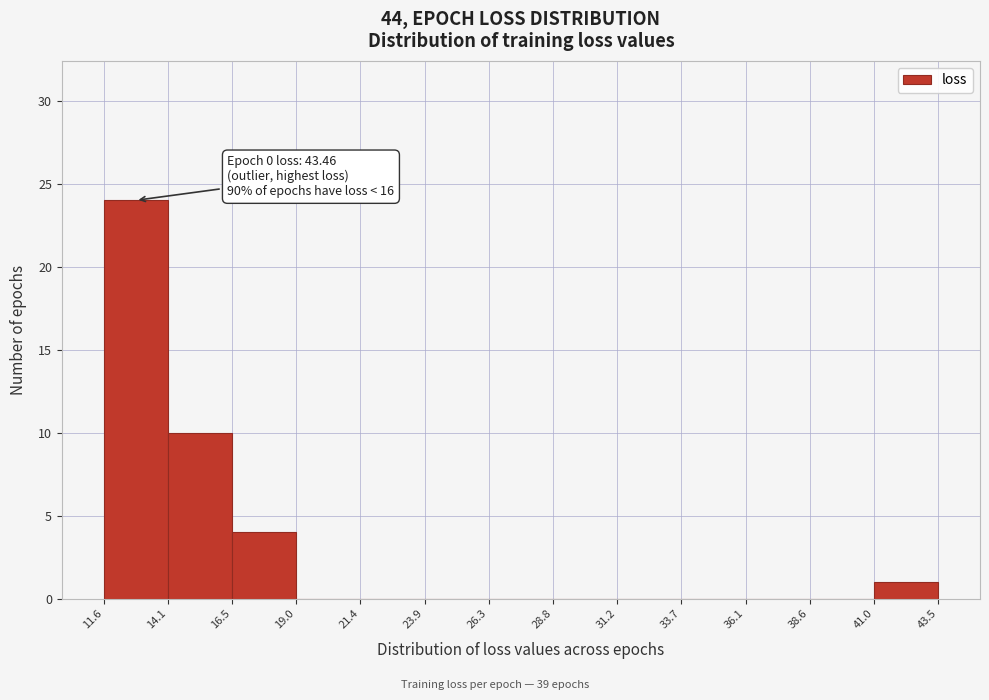

Which range on the x-axis has the tallest bar?

11.6 to 14.1